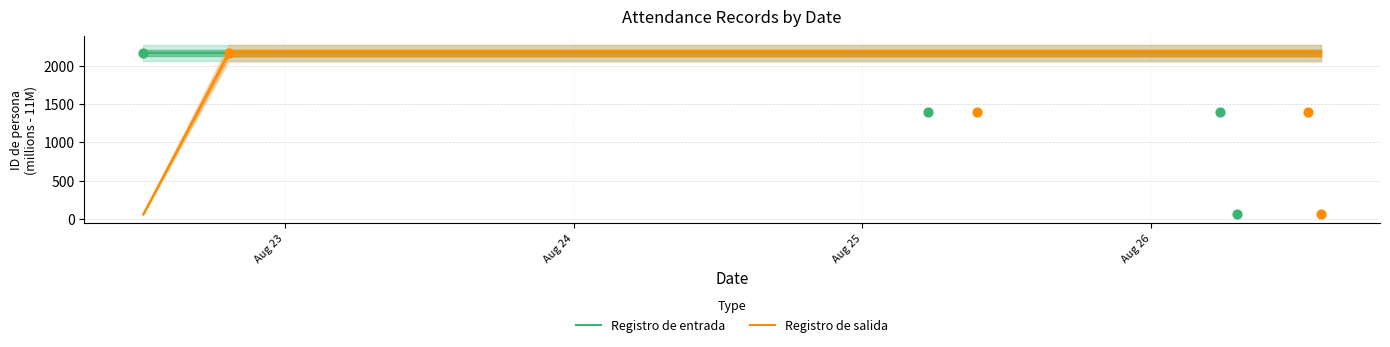

What is the maximum value for Registro de salida?

2162.6